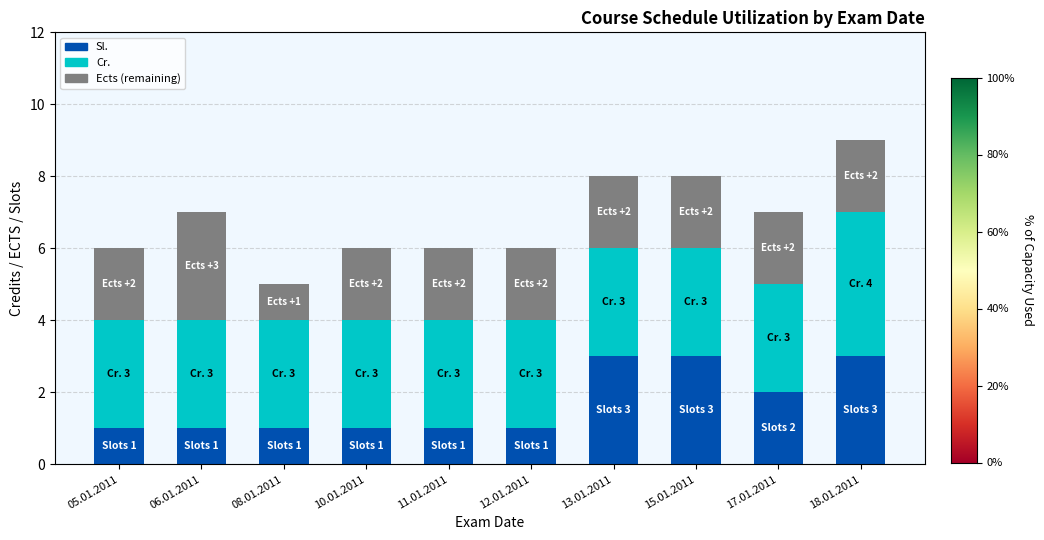

What is the sum of the Sl. values at 12.01.2011 and 18.01.2011?

4